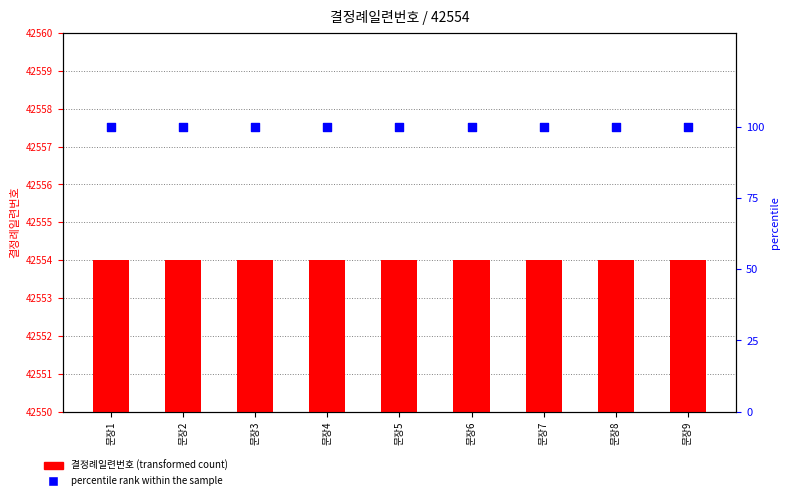

What are all the series names shown in the legend?

결정례일련번호, percentile rank within the sample